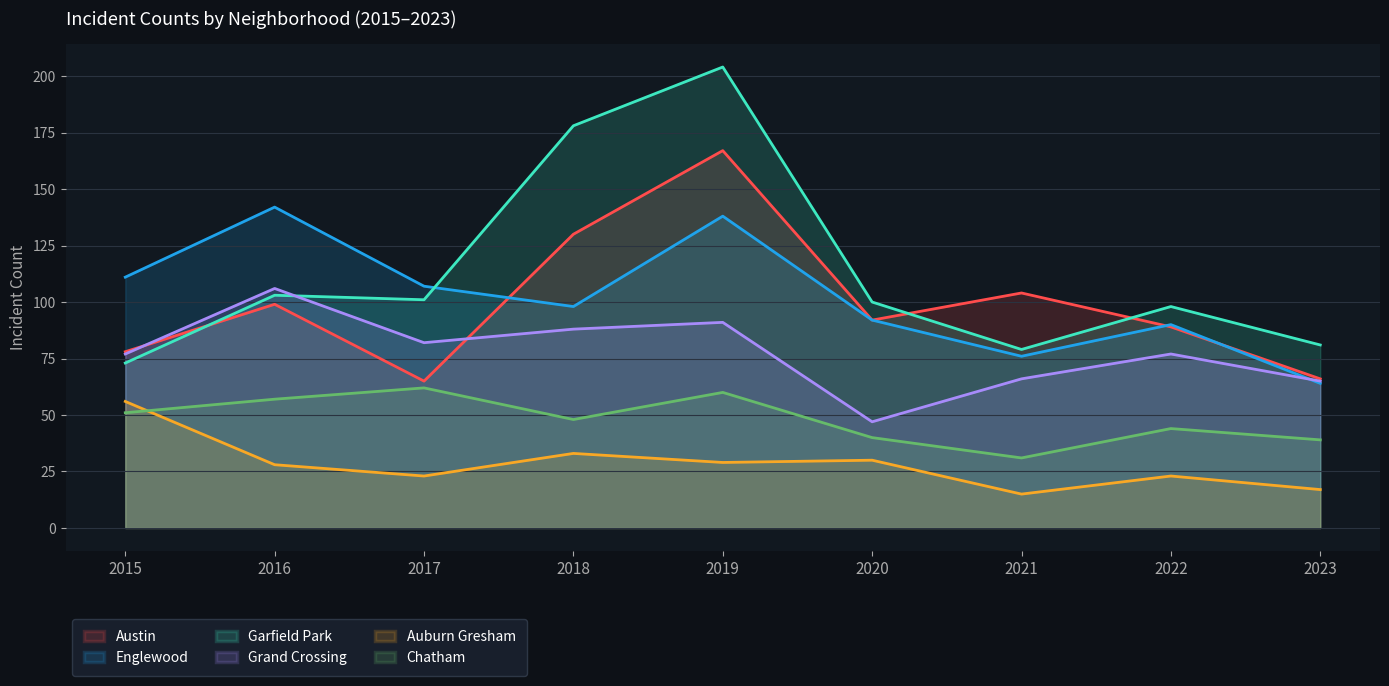

What is the average value of the Auburn Gresham series?

28